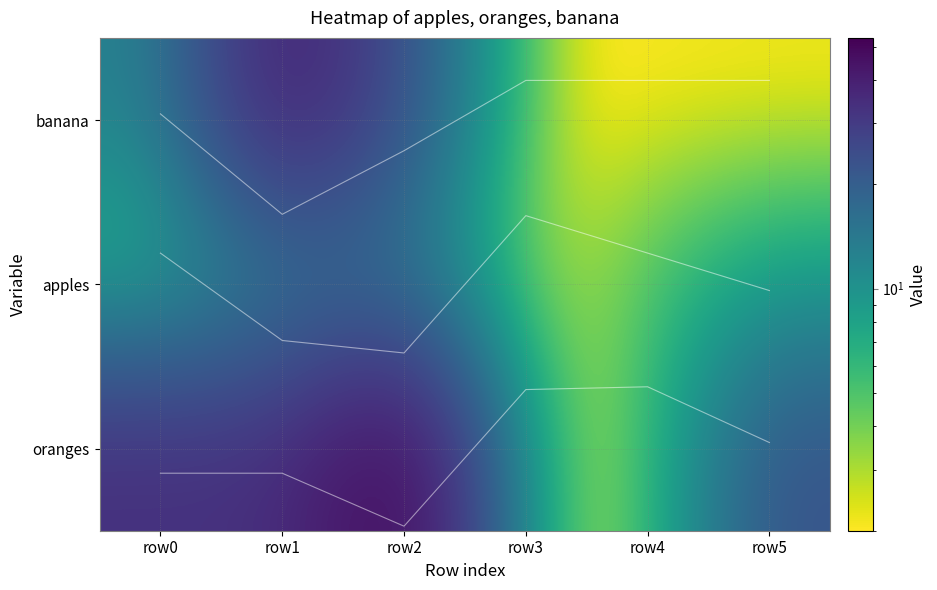

How many data points does each series have?

6